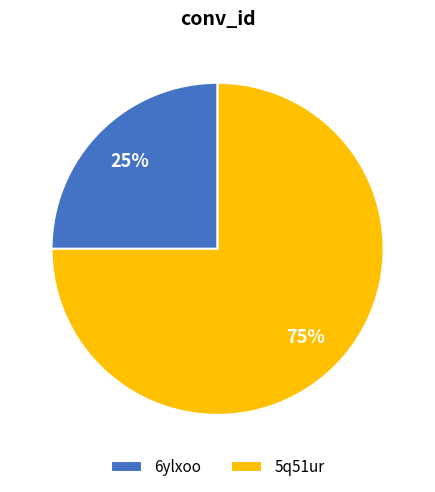

What is the smallest slice in the pie chart?

6ylxoo